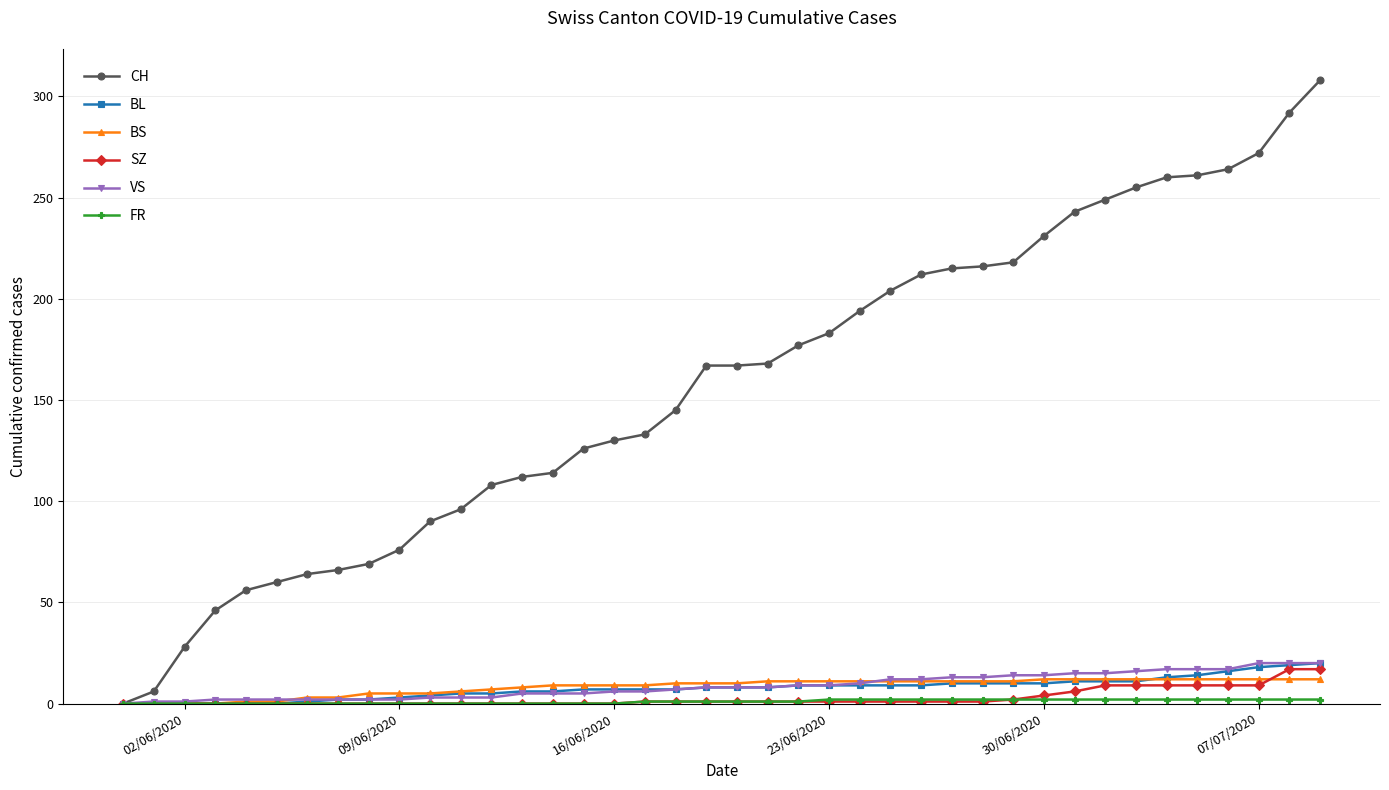

What is the difference between the maximum and minimum values in the SZ series?

17